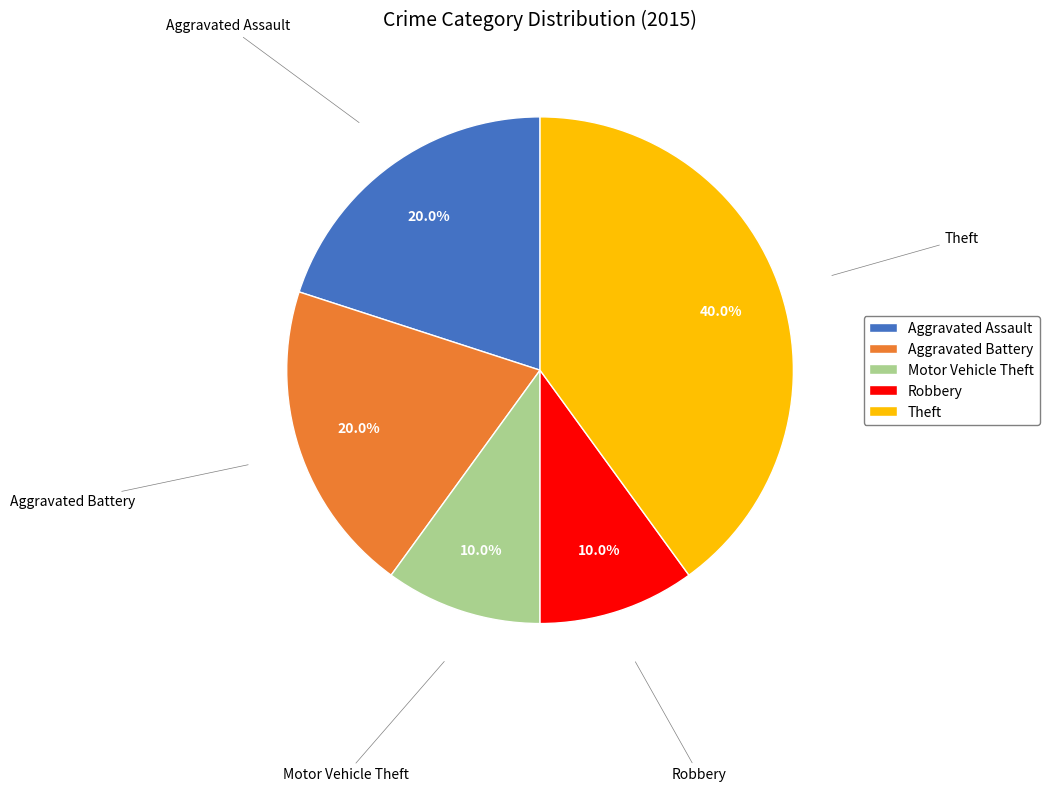

What is the largest slice in the pie chart?

Theft